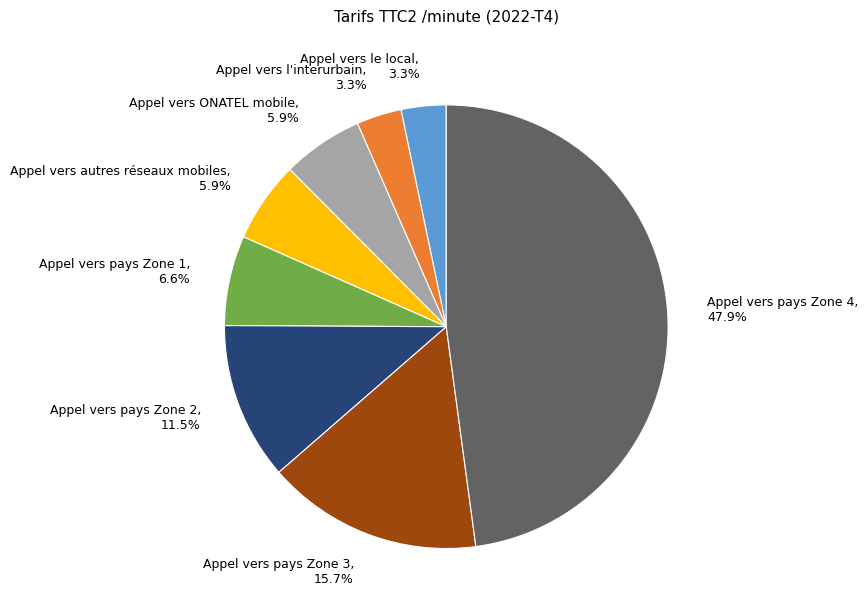

Does Appel vers le local represent more than half of the total?

No